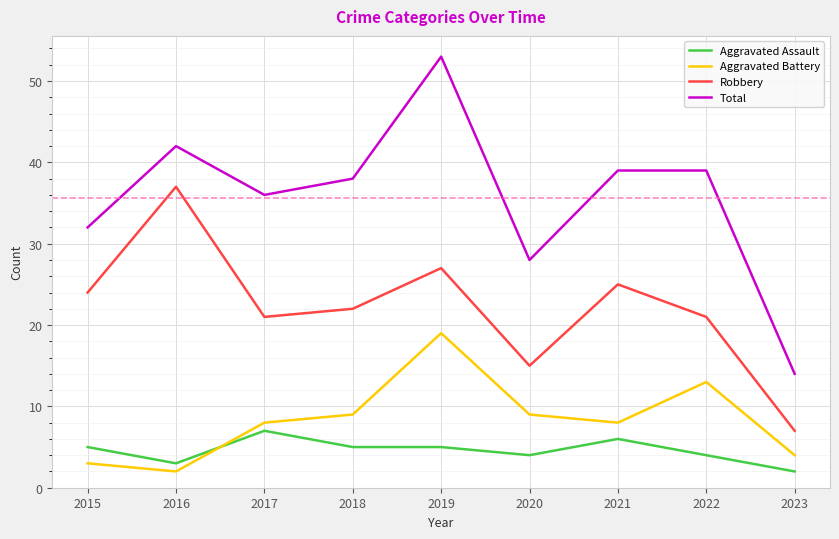

Which series has the largest range (max minus min)?

Total